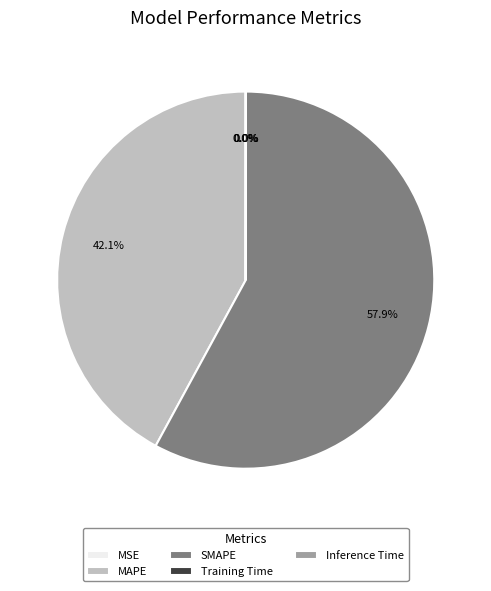

What is the total percentage of SMAPE and MAPE?

100.0%